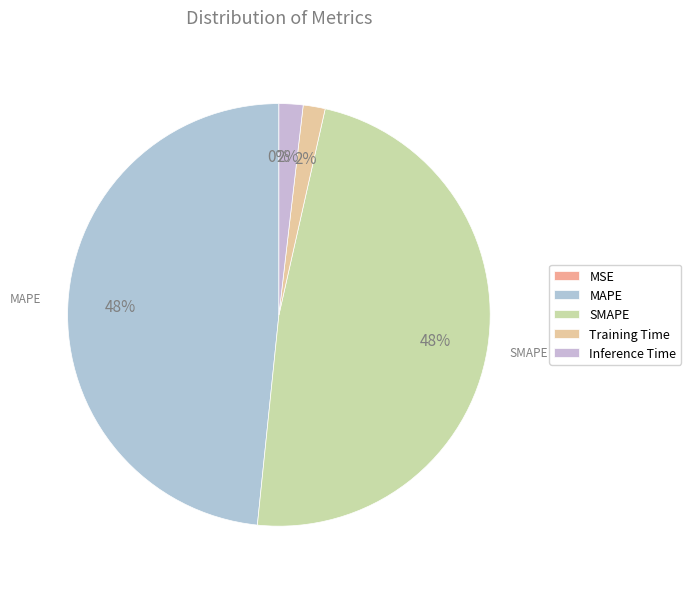

What is the total percentage of Training Time and Inference Time?

3.5%